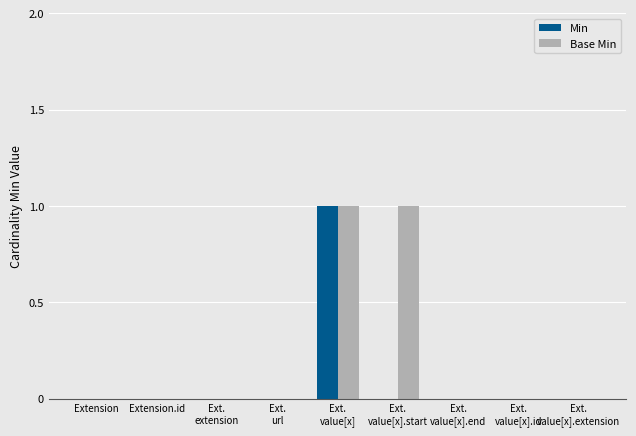

How many series are shown in this chart?

2